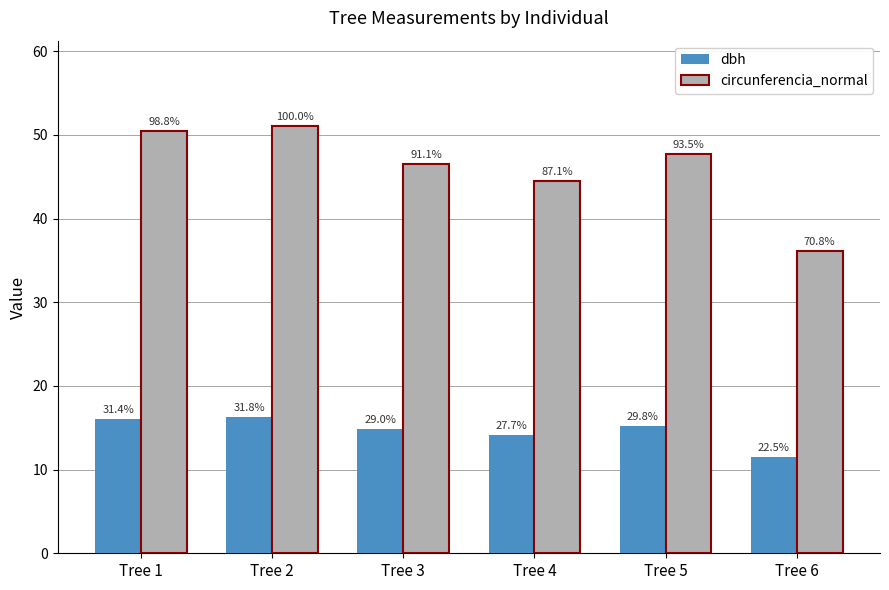

The value of circunferencia_normal at Tree 4 is 72.3. True or false?

False